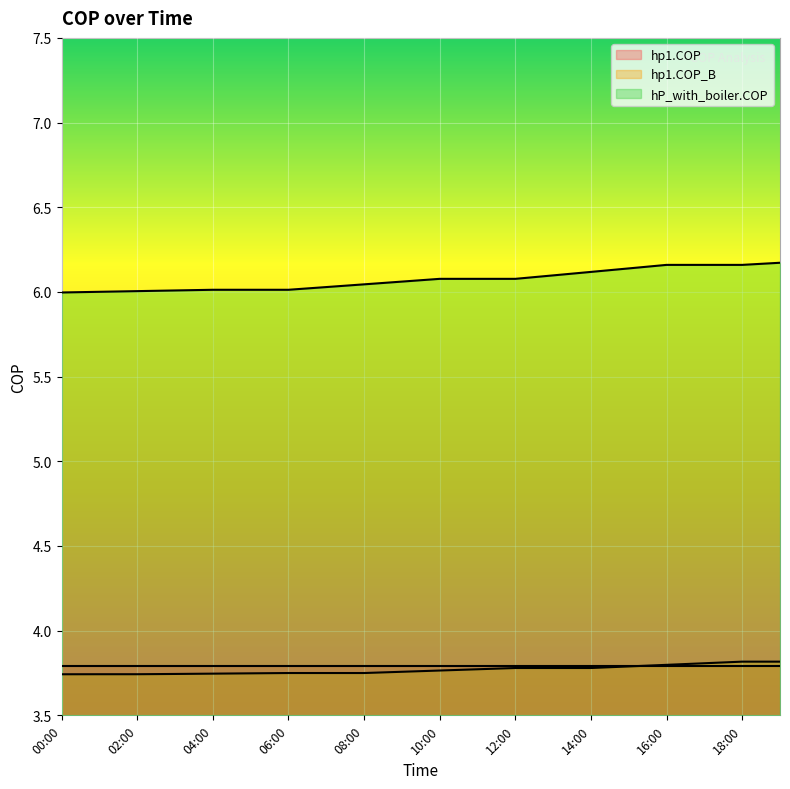

True or false: hP_with_boiler.COP and hp1.COP_B intersect in this chart.

False